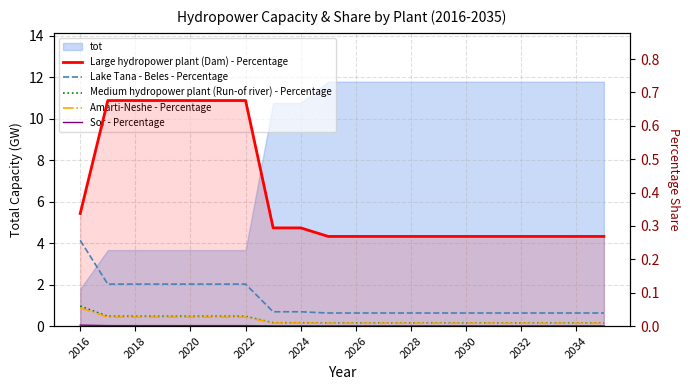

True or false: Sor - Percentage and Amarti-Neshe - Percentage cross at least once.

False